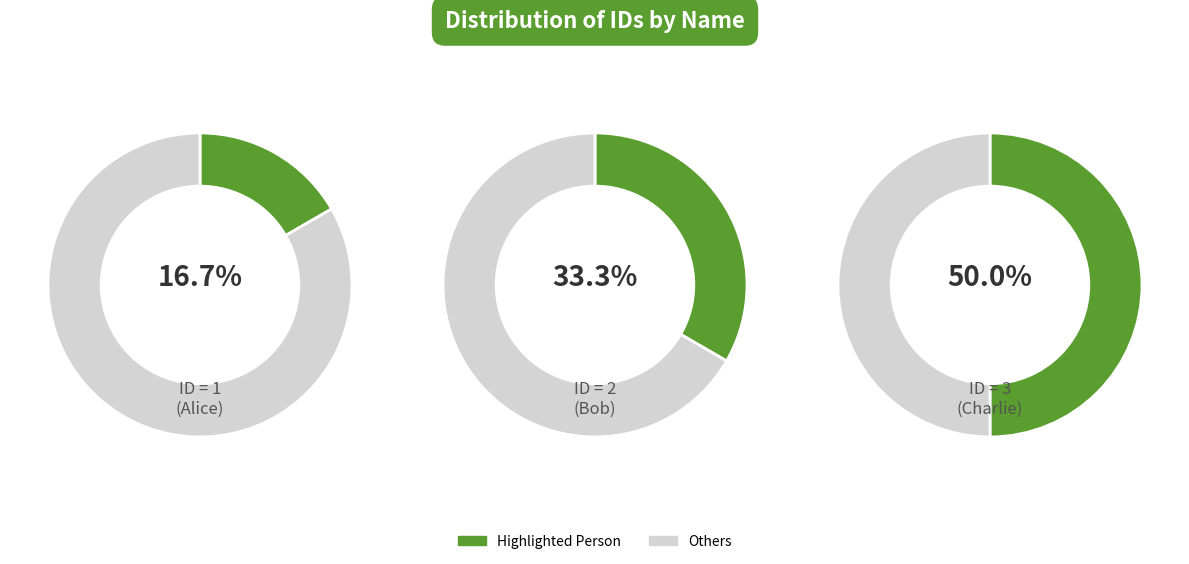

Which has a higher value, Bob or Alice?

Bob